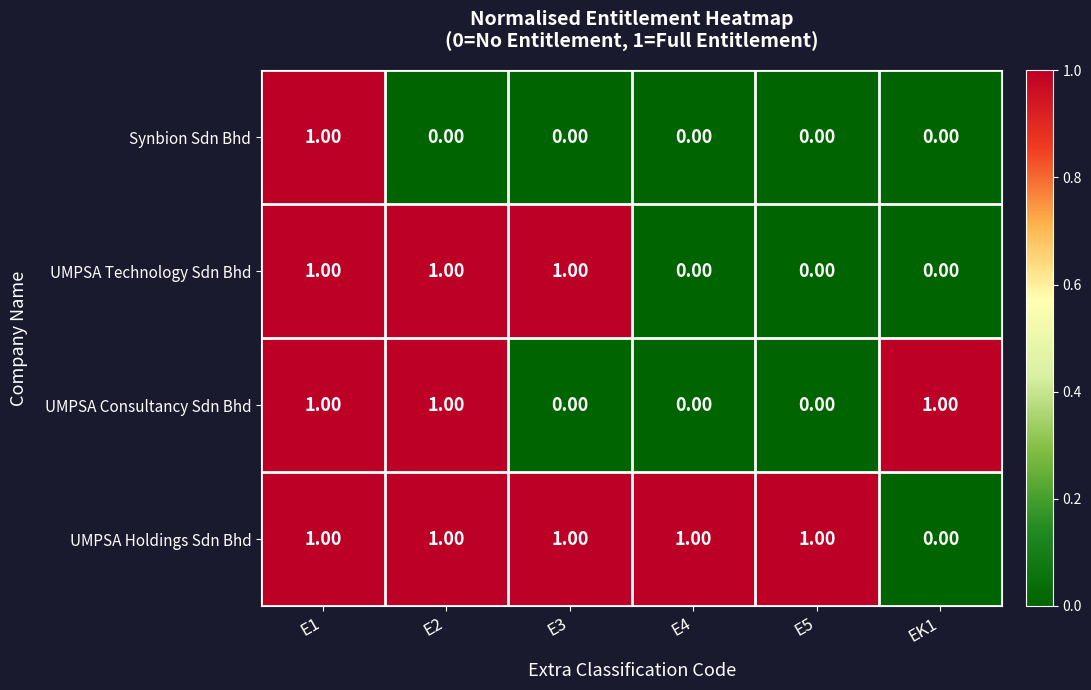

Which series has the largest total across all categories?

UMPSA Holdings Sdn Bhd